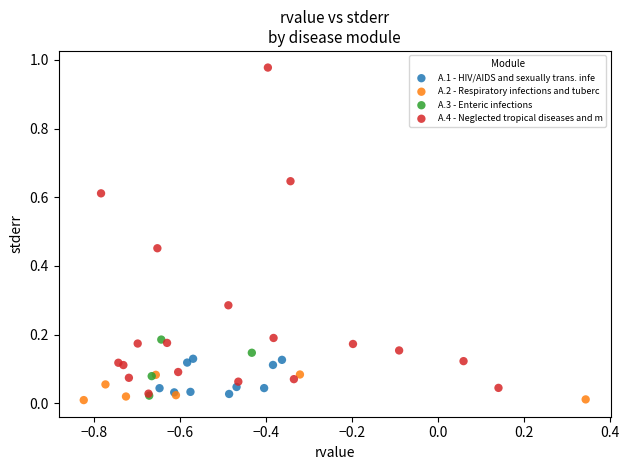

Which series reaches the maximum Y coordinate?

A.4 - Neglected tropical diseases and m